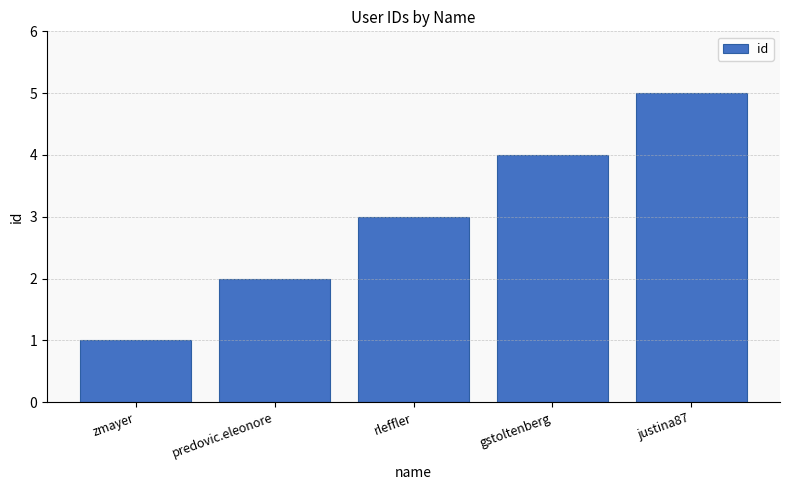

What is the sum of the values at rleffler and gstoltenberg?

7